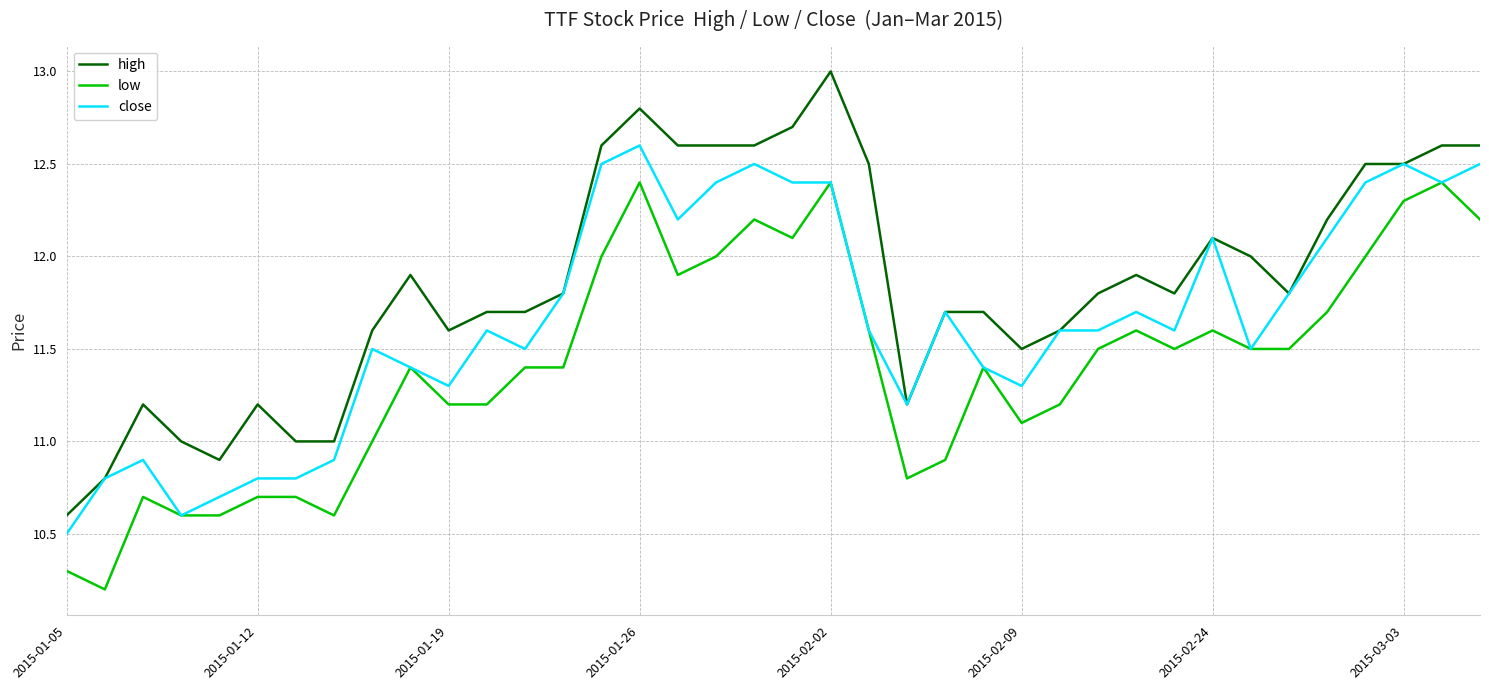

True or false: low and high cross at least once.

False